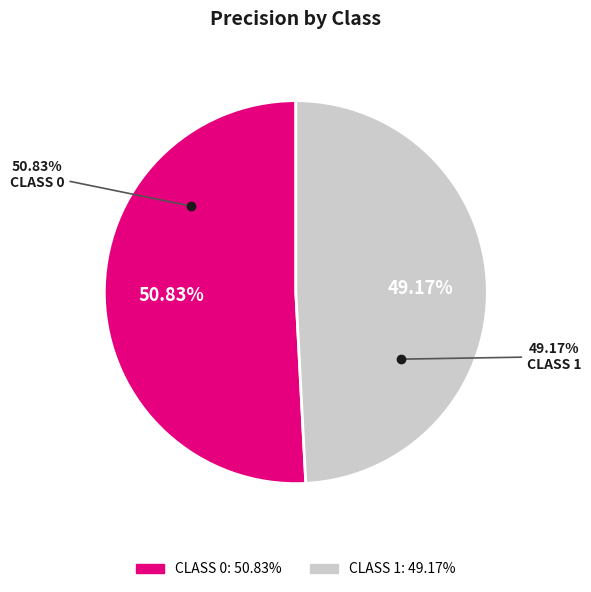

What percentage is the 1 slice, to the nearest percent?

49%